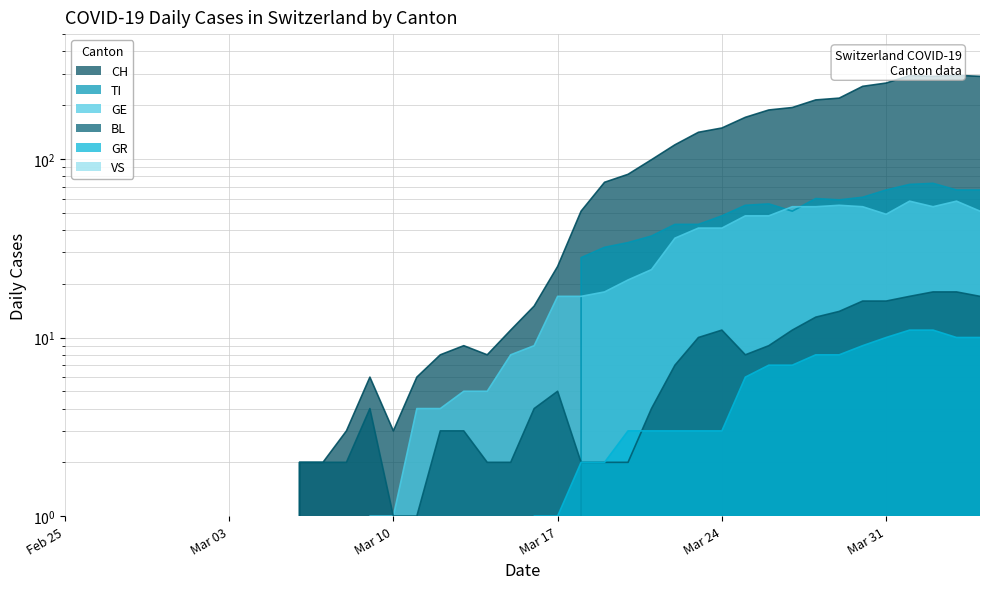

What is the label of the 9th point from the right?

2020-03-27